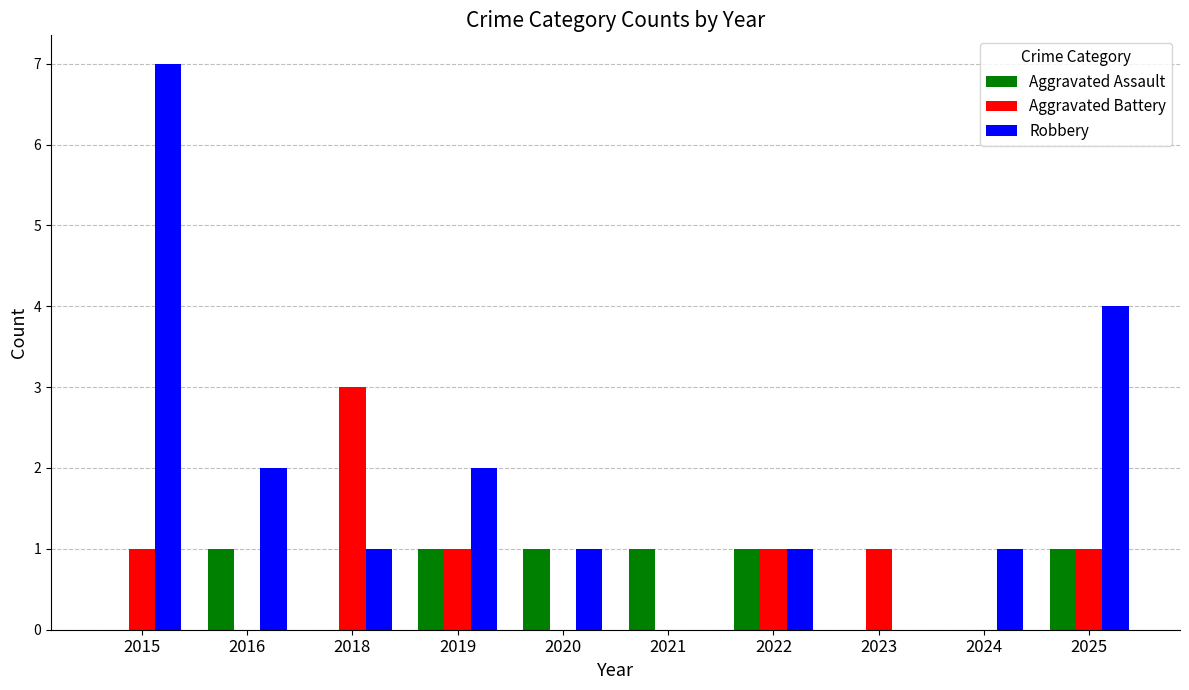

Reading right to left, what are all the values shown in this chart?

Aggravated Assault: 2025=1	2024=0	2023=0	2022=1	2021=1	2020=1	2019=1	2018=0	2016=1	2015=0
Aggravated Battery: 2025=1	2024=0	2023=1	2022=1	2021=0	2020=0	2019=1	2018=3	2016=0	2015=1
Robbery: 2025=4	2024=1	2023=0	2022=1	2021=0	2020=1	2019=2	2018=1	2016=2	2015=7